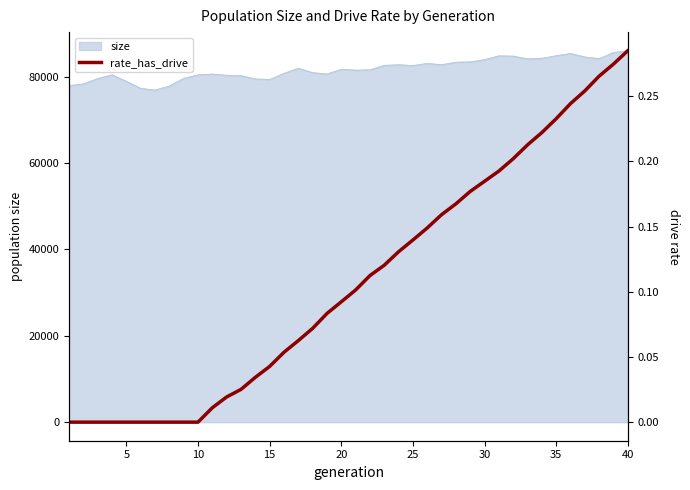

The value at 30 is 0.0. True or false?

False